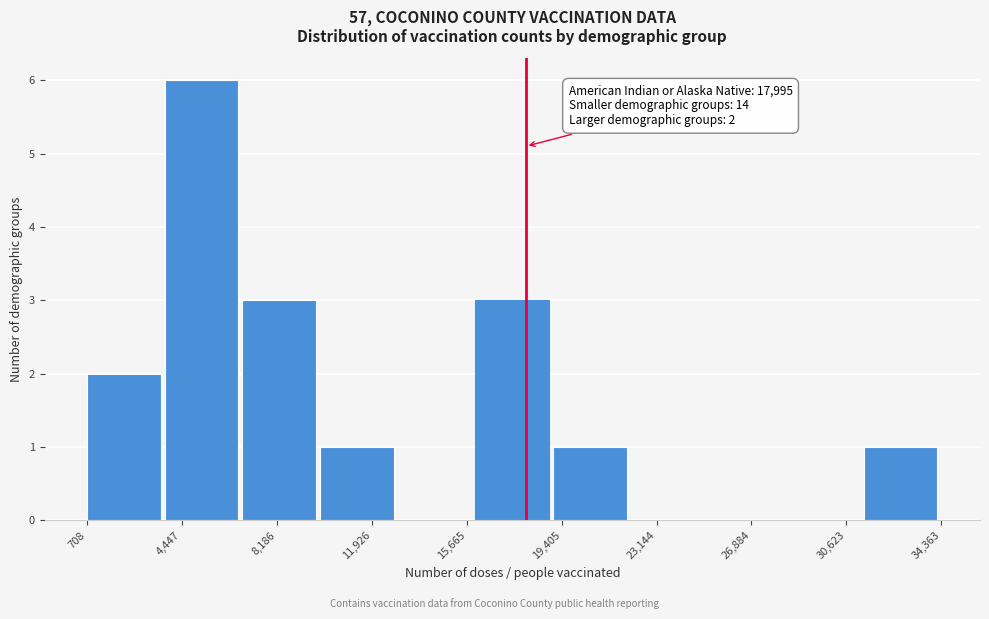

Which range on the x-axis has the tallest bar?

4000 to 7000